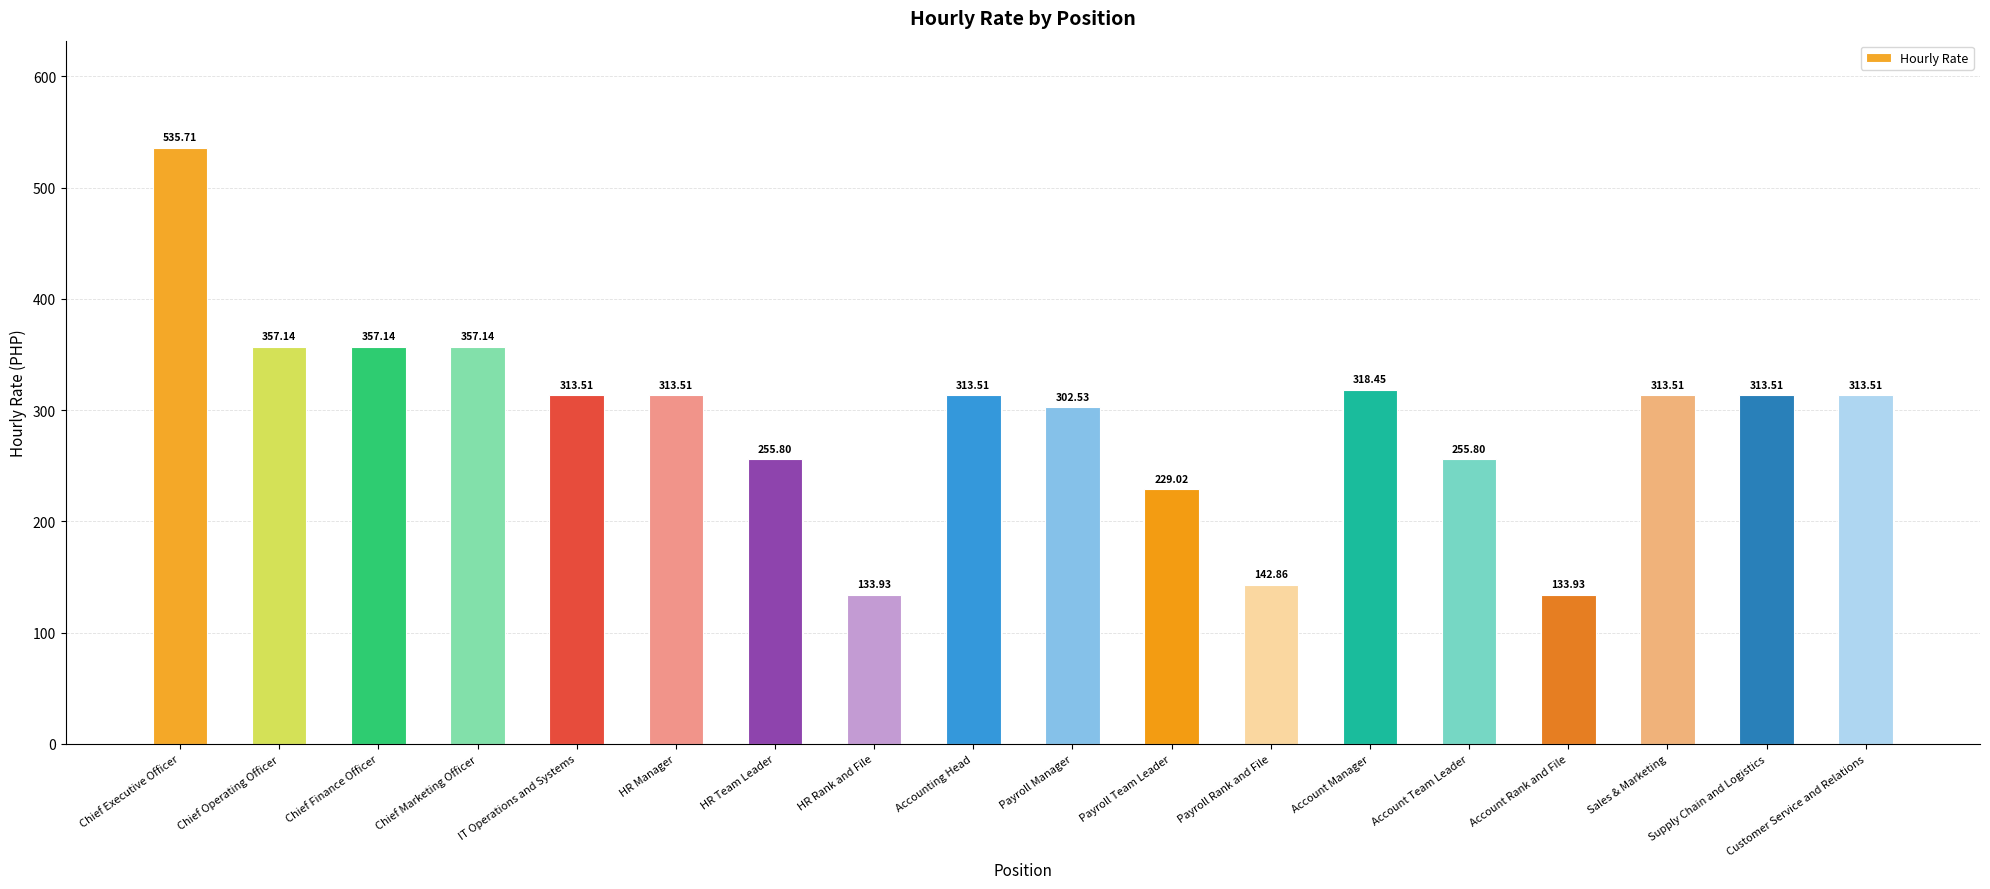

Approximately how many times larger is the value at Payroll Manager compared to Account Team Leader?

1.2